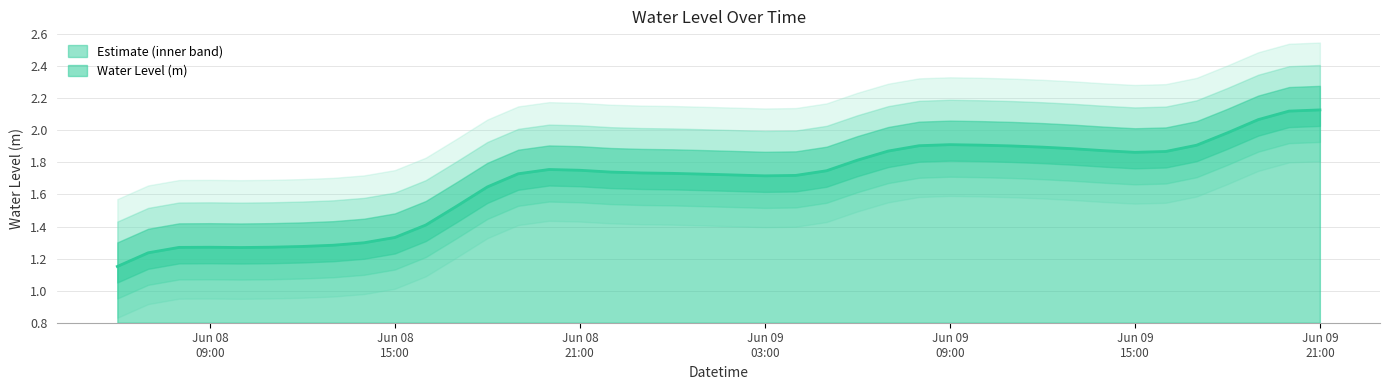

Reading left to right, what are all the values shown in this chart?

1.2	1.2	1.3	1.3	1.3	1.3	1.3	1.3	1.3	1.3	1.4	1.5	1.6	1.7	1.8	1.8	1.7	1.7	1.7	1.7	1.7	1.7	1.7	1.7	1.8	1.9	1.9	1.9	1.9	1.9	1.9	1.9	1.9	1.9	1.9	1.9	2.0	2.1	2.1	2.1